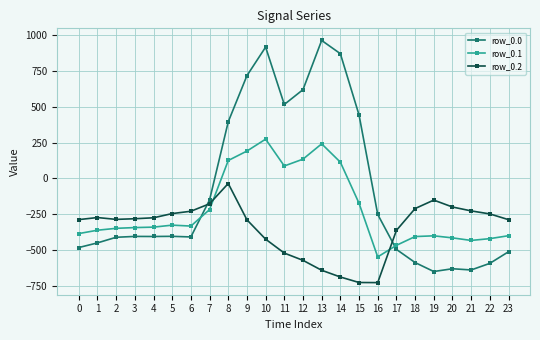

The value of row_0.1 at 23 is -399.4. True or false?

True